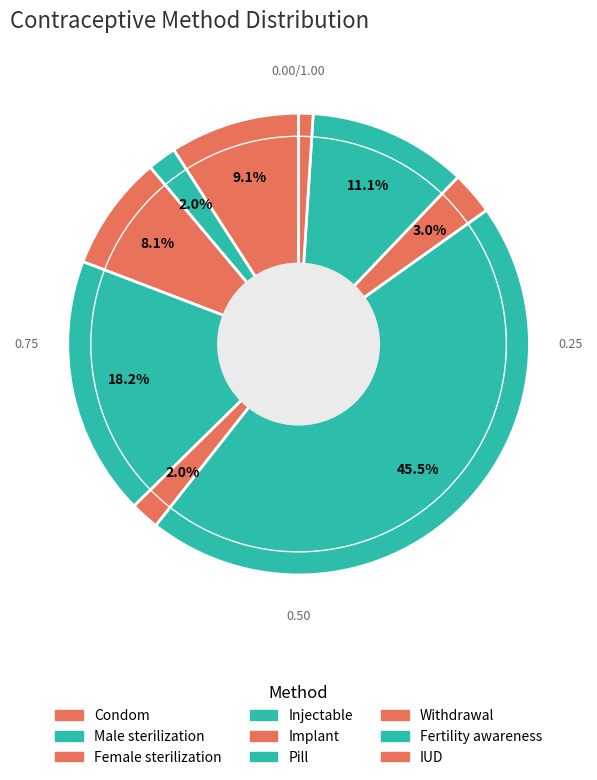

To the nearest percent, what is the combined percentage of Fertility awareness and Male sterilization?

13%